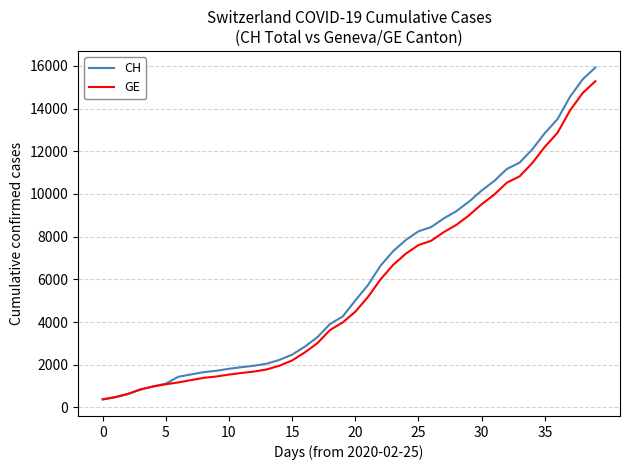

What is the minimum value for GE?

375